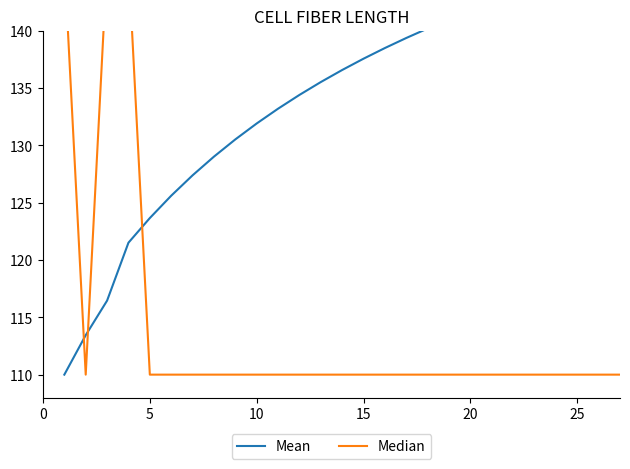

How many categories are shown in the chart?

27